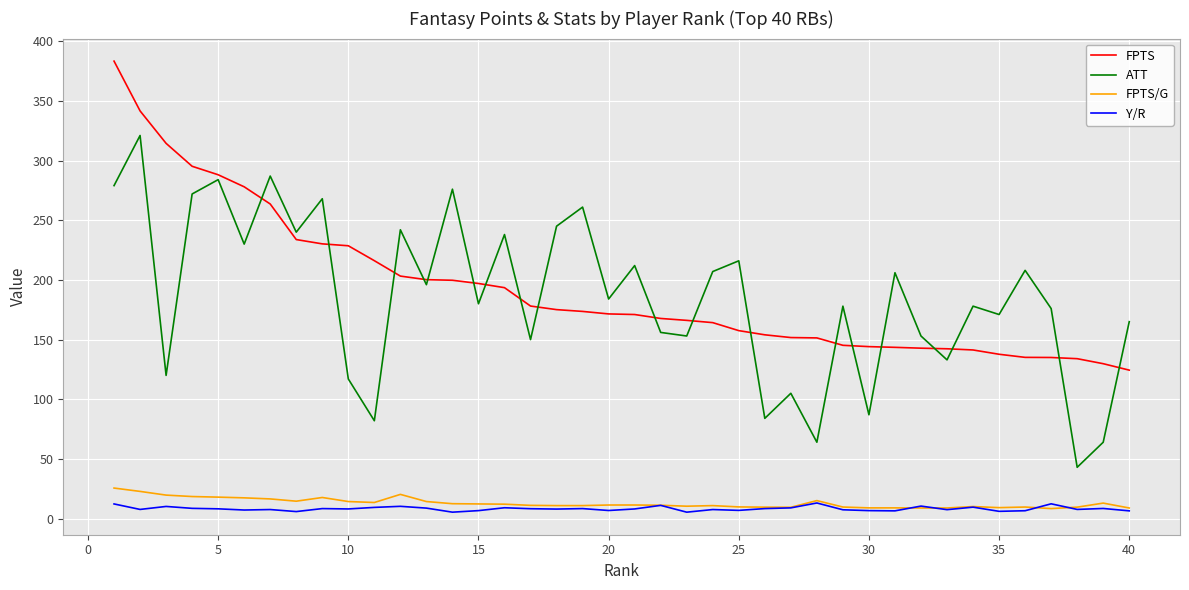

Which series has the widest spread of values?

ATT